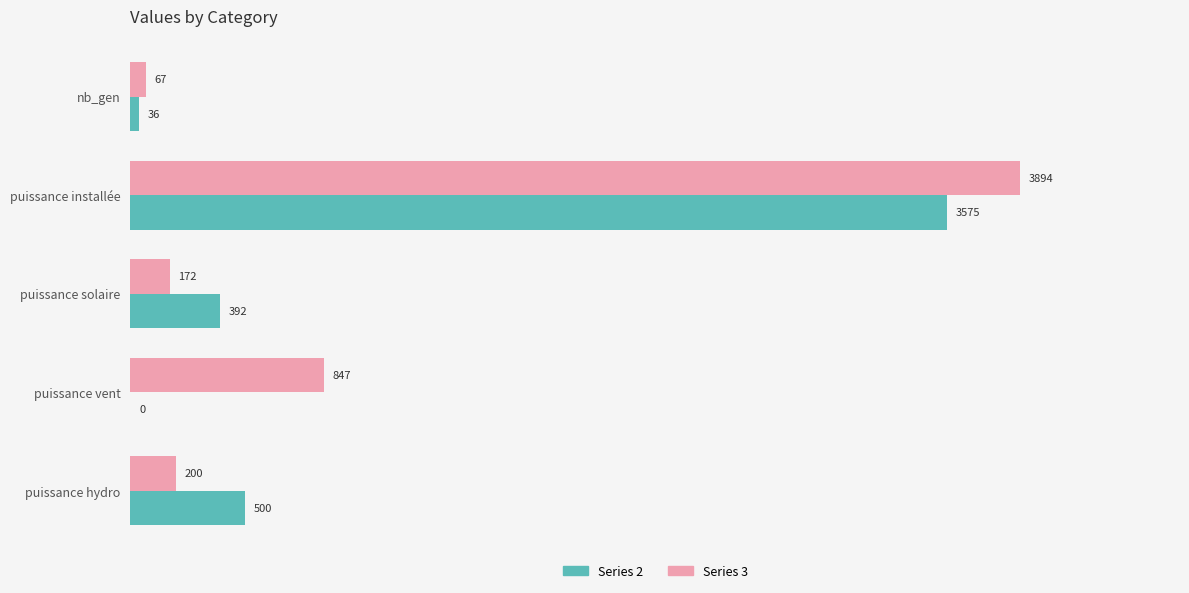

At which category is the sum across all series the highest?

puissance installée